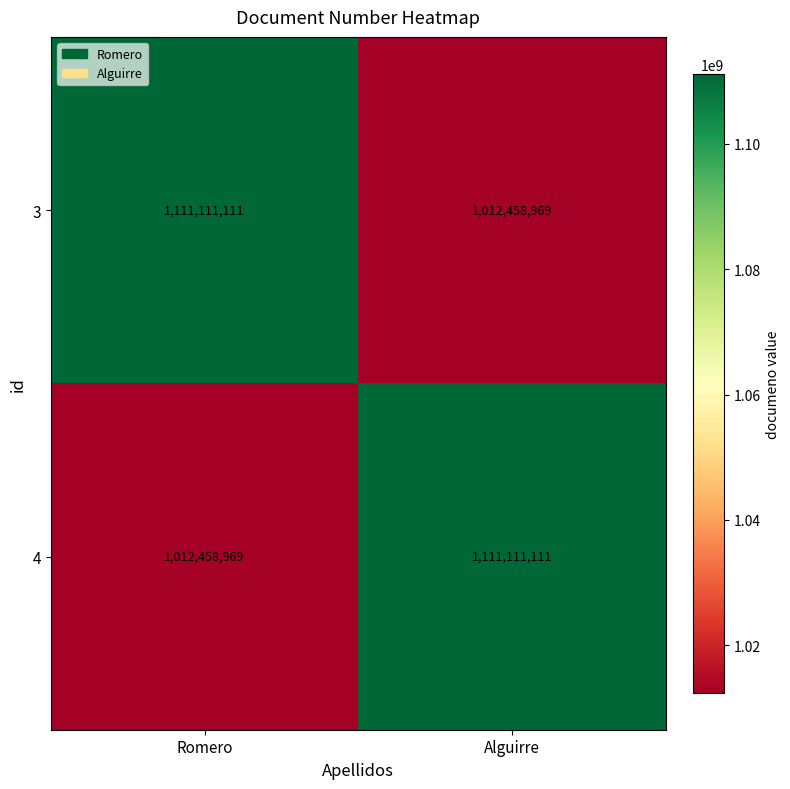

What is the total value across all series at Romero?

2123570080